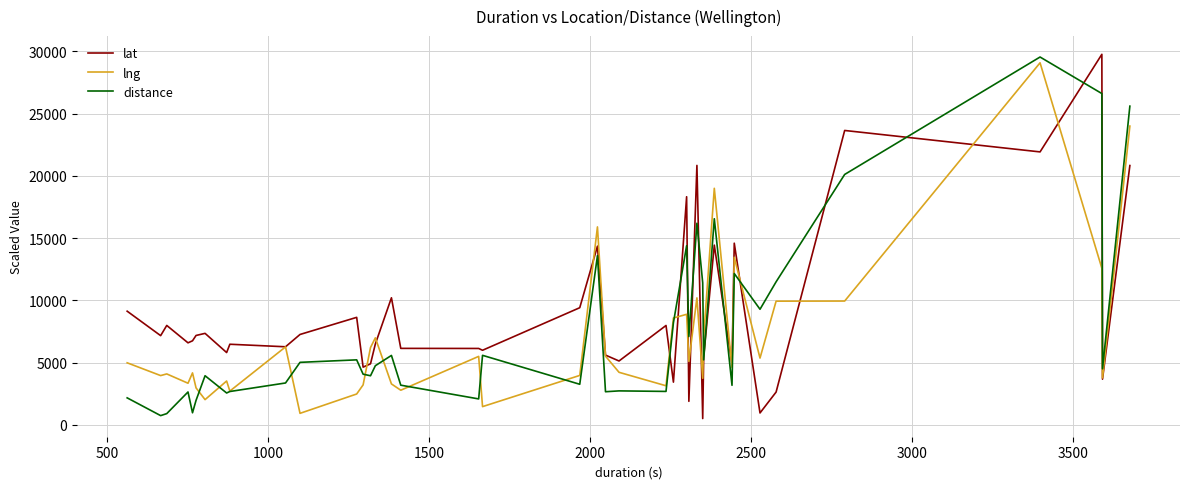

Rank the series by their average value, from highest to lowest.

lat, distance, lng